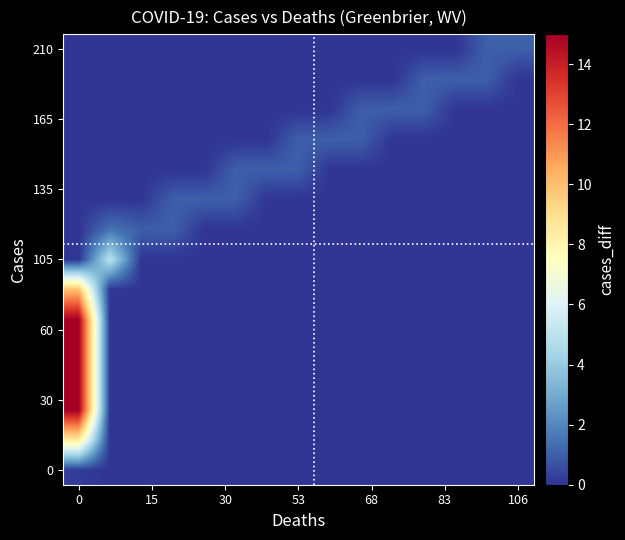

How many data points does each series have?

15